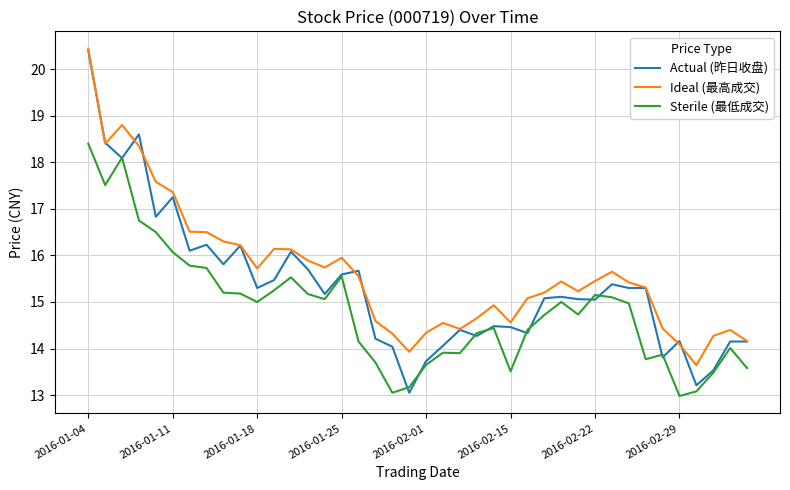

Which series has the widest spread of values?

Actual (昨日收盘)